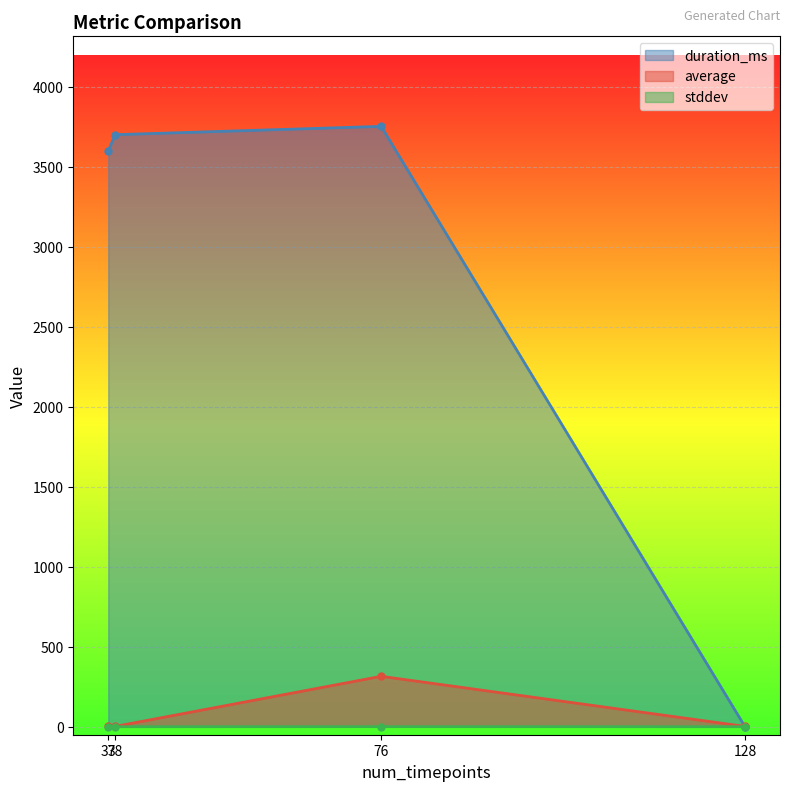

Reading left to right, extract all data points from this chart.

duration_ms: ipc-estimate=0.0	metricq=3754.0	perf-freq=3602.0	perf-ipc=3702.0
average: ipc-estimate=2.0	metricq=315.2	perf-freq=2.5	perf-ipc=2.0
stddev: ipc-estimate=0.0	metricq=0.4	perf-freq=0.0	perf-ipc=0.0